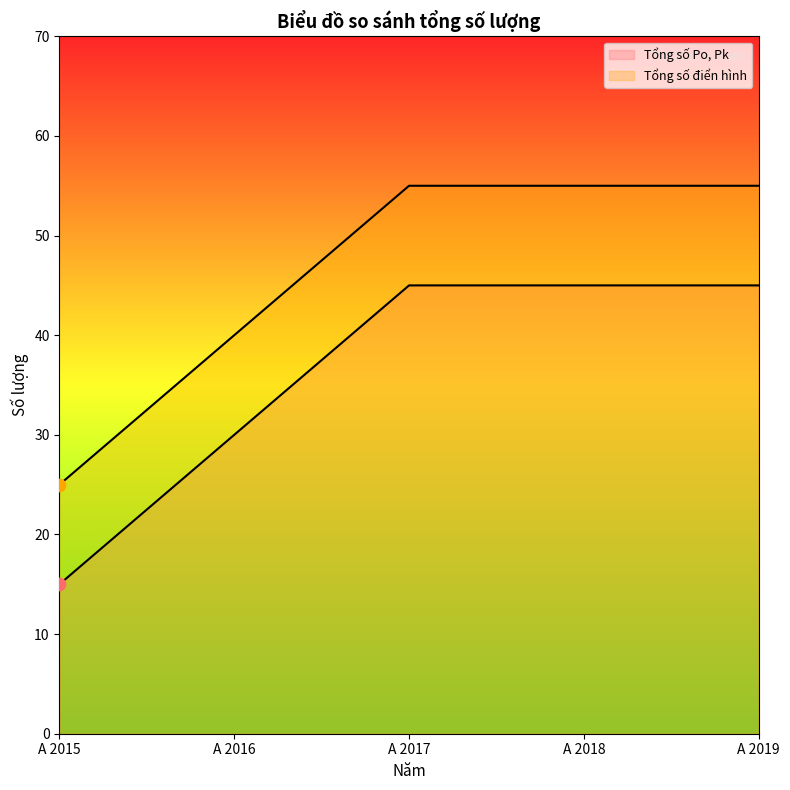

Is the value of Tổng số điển hình at A 2018 greater than the value of Tổng số Po, Pk at A 2019?

Yes